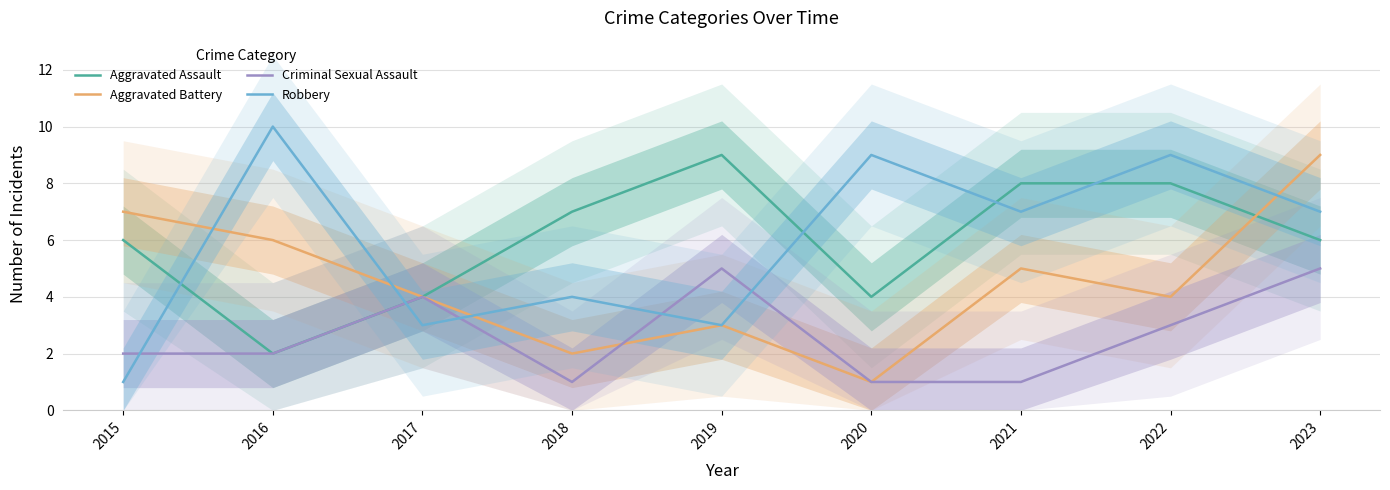

What is the smallest value displayed?

1